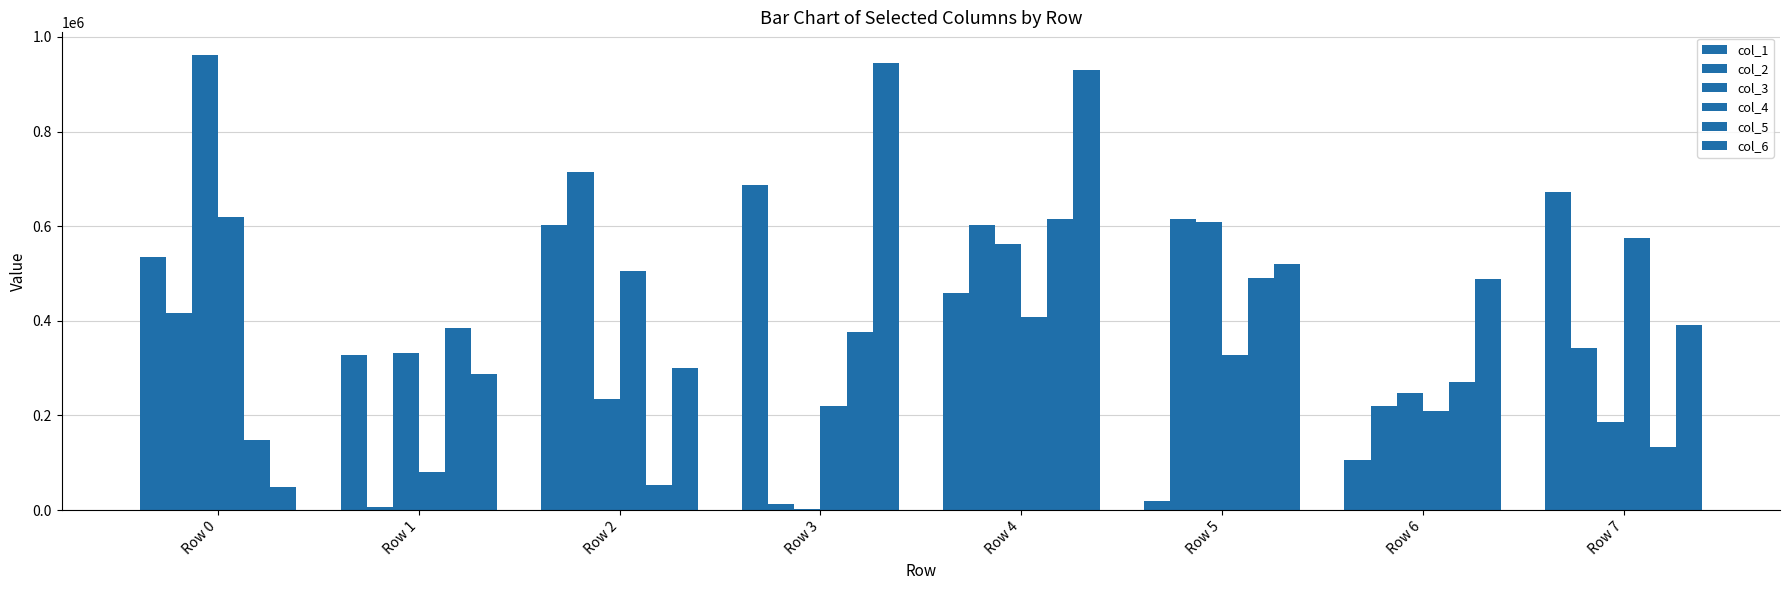

Are the bars horizontal?

No